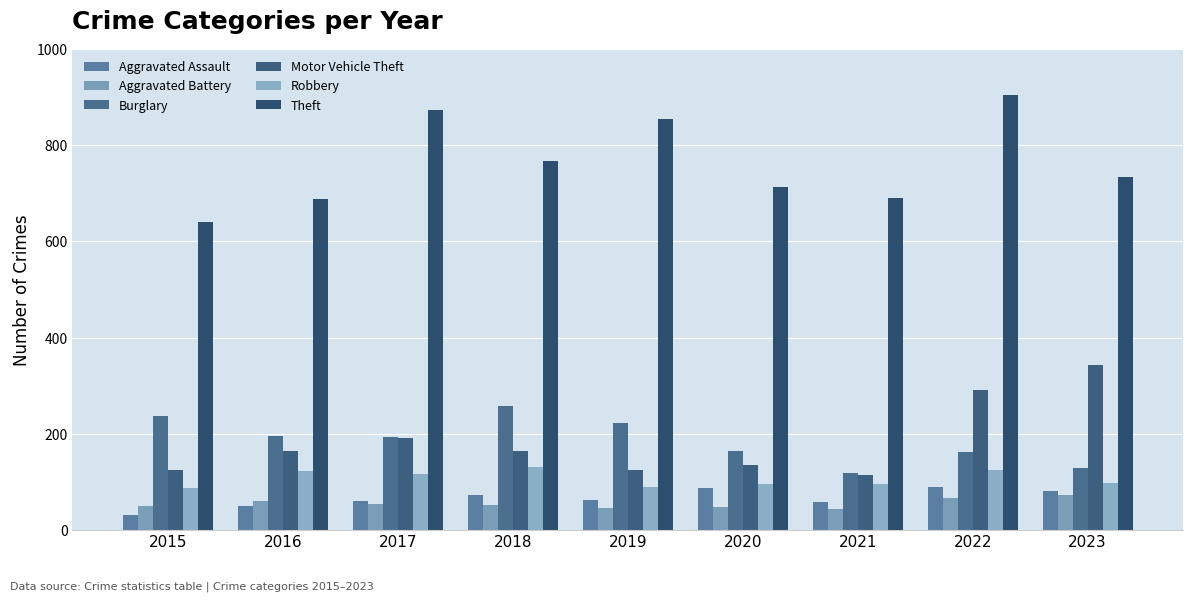

What is the greatest value displayed?

905